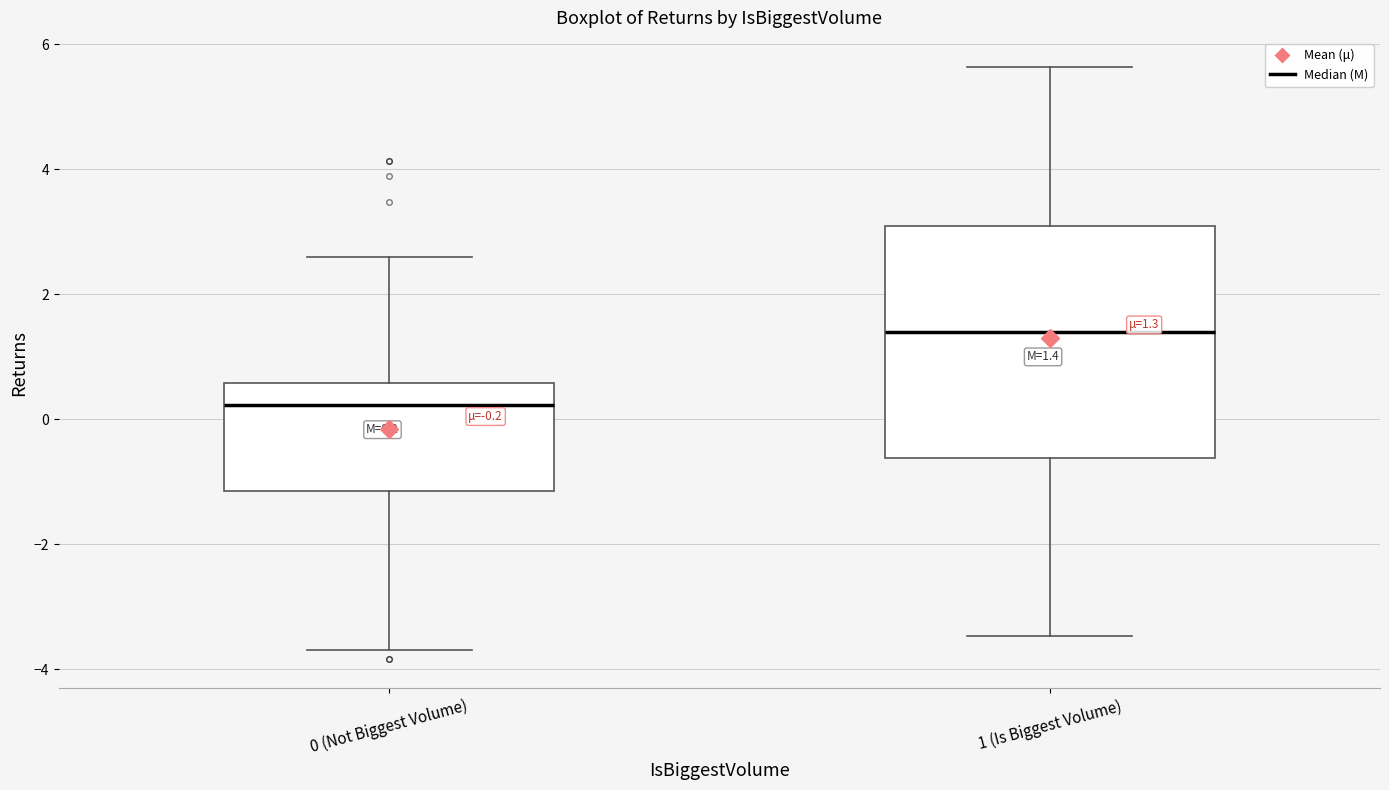

Which box's median line is the lowest?

0 (Not Biggest Volume)